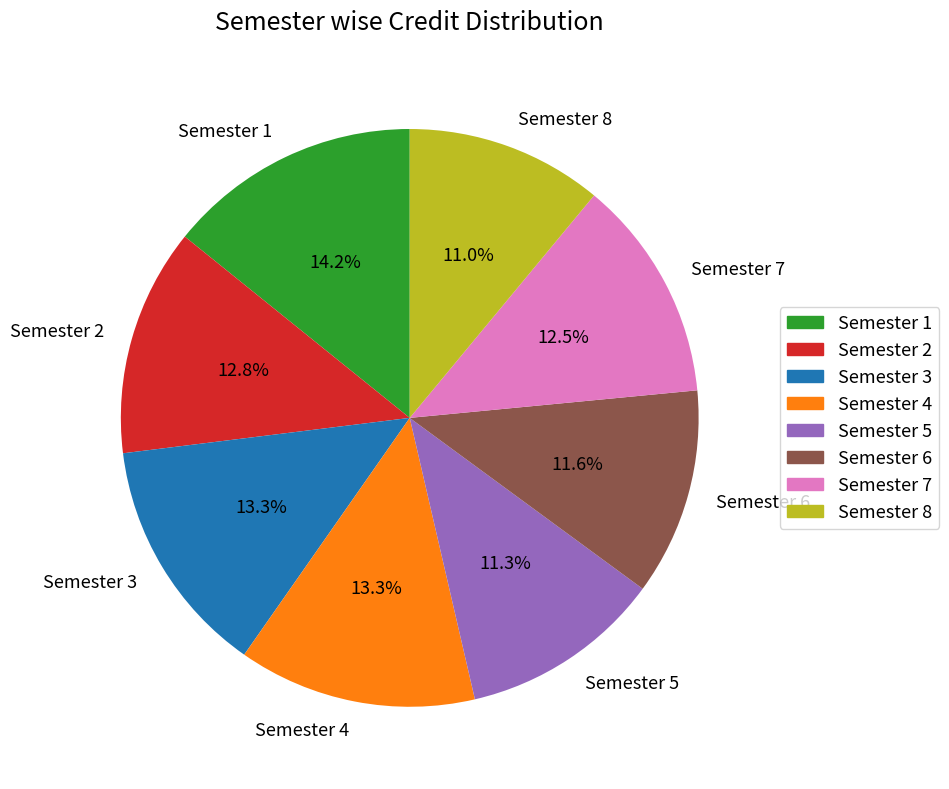

What percentage is the Semester 4 slice, to the nearest percent?

13%